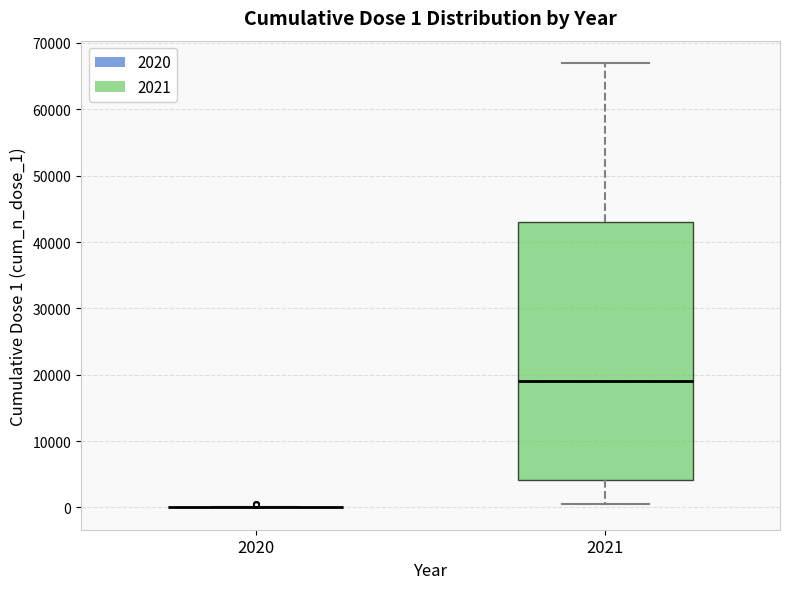

Comparing the boxes themselves (not the whiskers), which one is the tallest?

2021